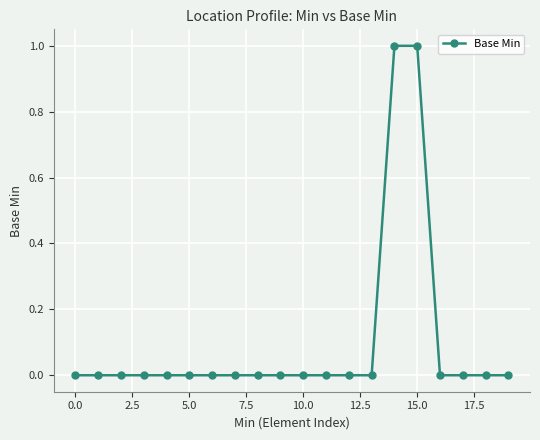

Reading left to right, what are all the values shown in this chart?

0	0	0	0	0	0	0	0	0	0	0	0	0	0	1	1	0	0	0	0